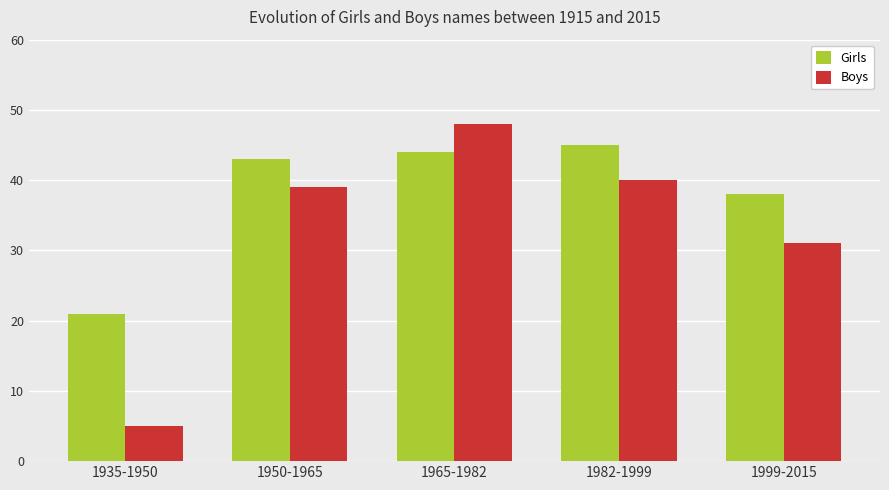

What is the spread (max minus min) of values at 1999-2015?

7